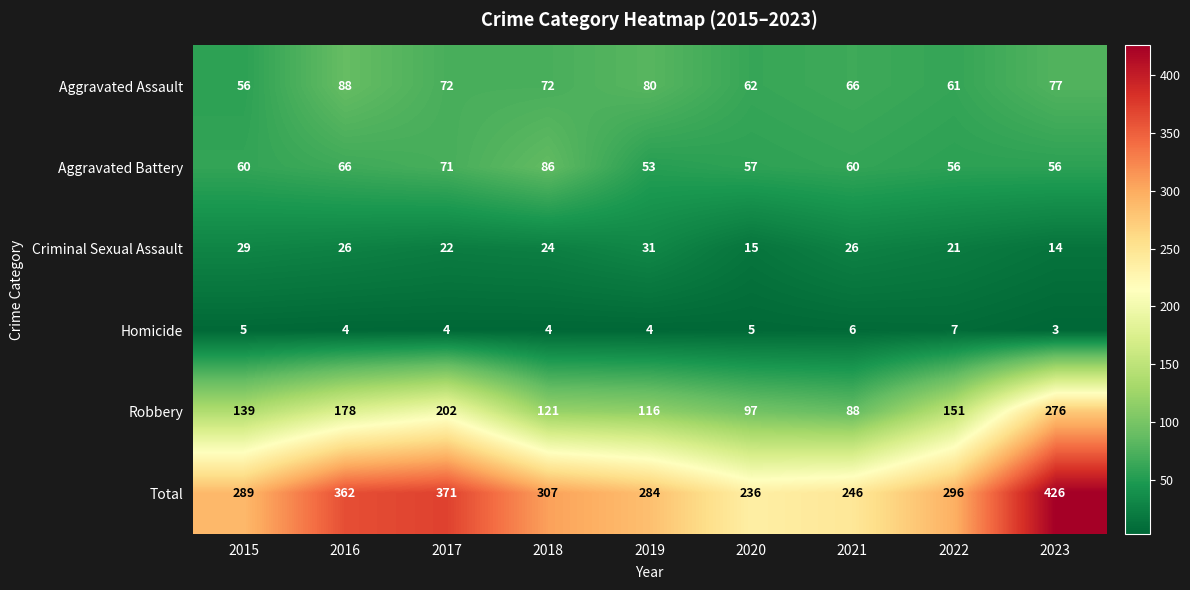

What is the total value across all series at 2019?

568